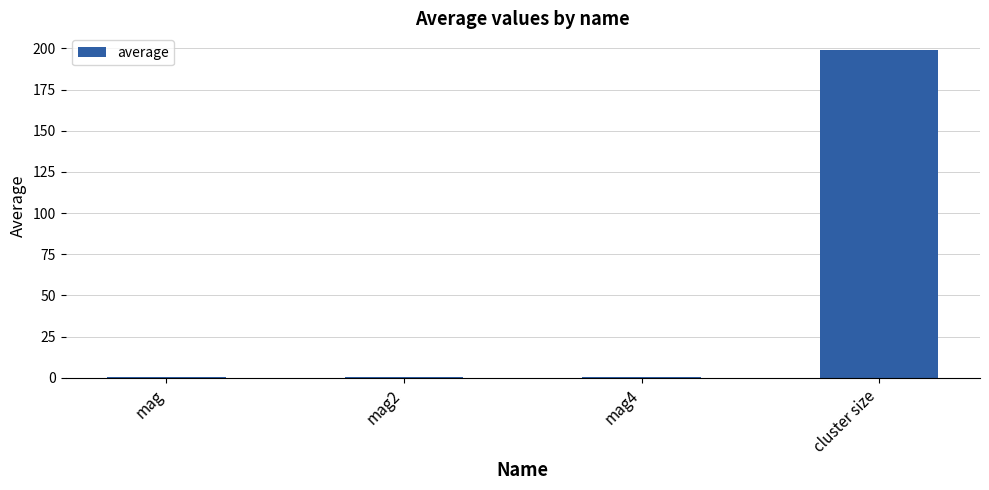

Between cluster size and mag4, which is larger?

cluster size